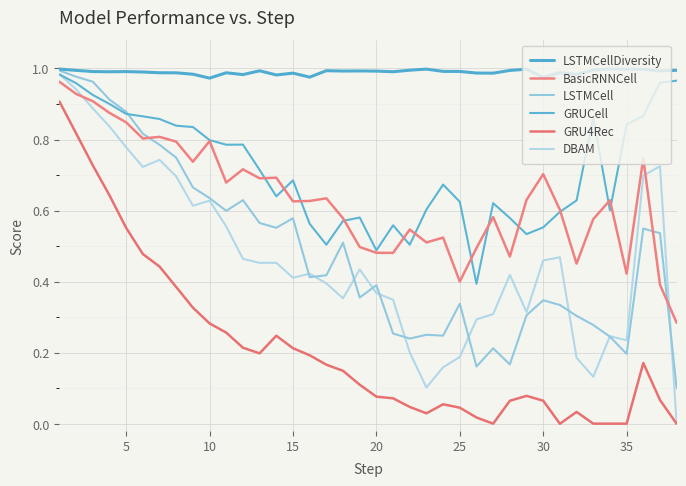

True or false: LSTMCellDiversity and GRU4Rec intersect in this chart.

False